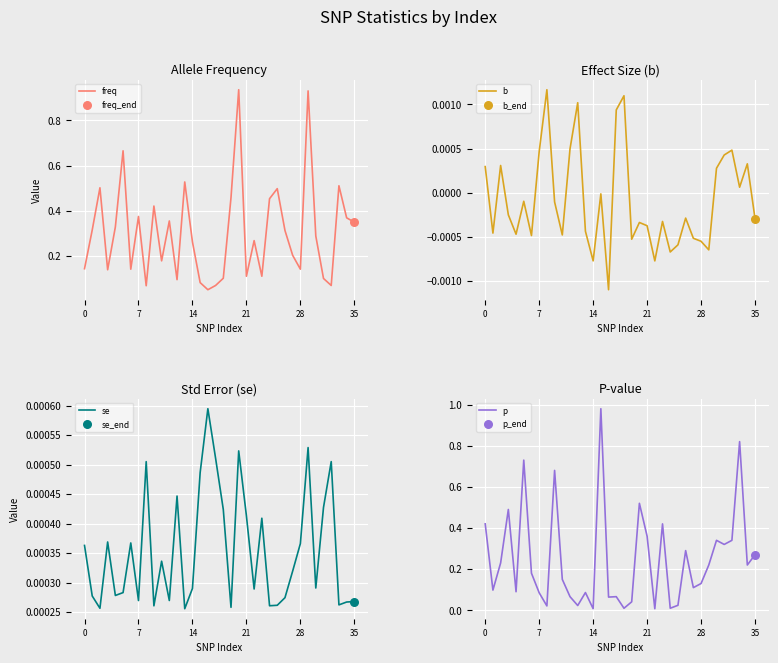

Which series contains the highest Y value?

p